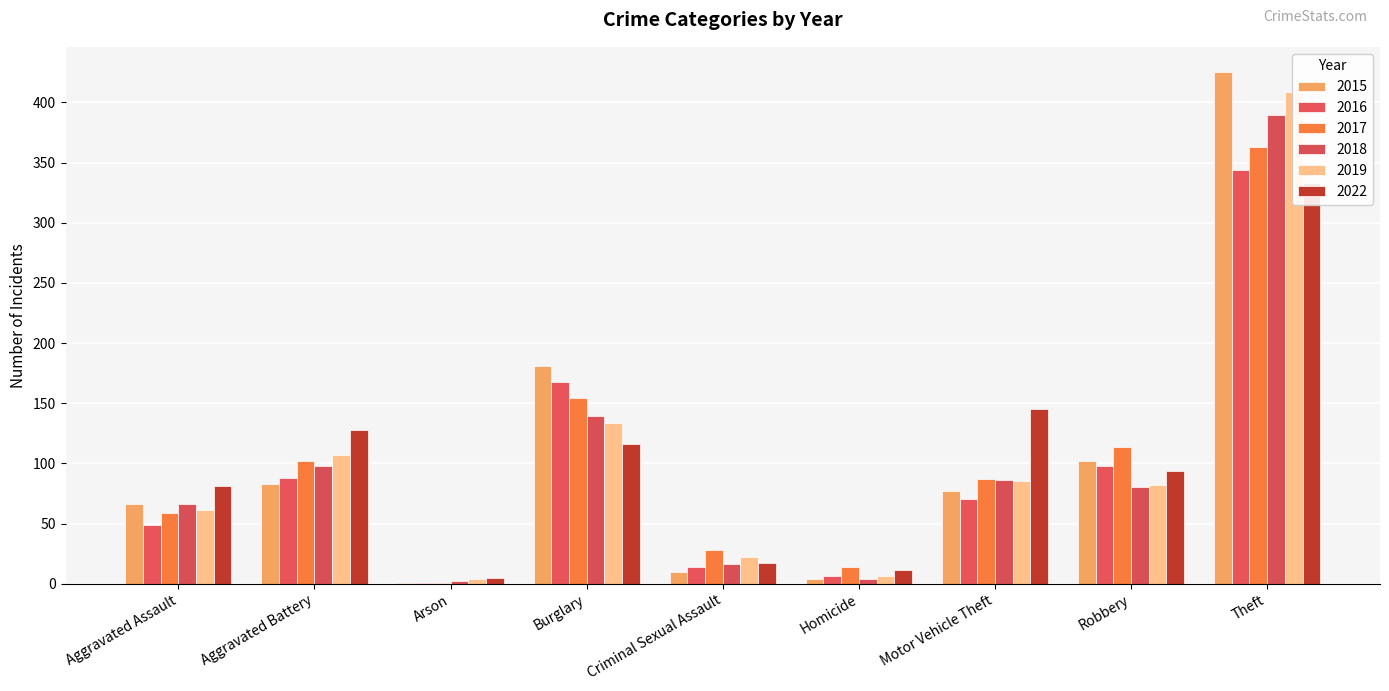

What is the label of the 9th bar from the left?

Theft